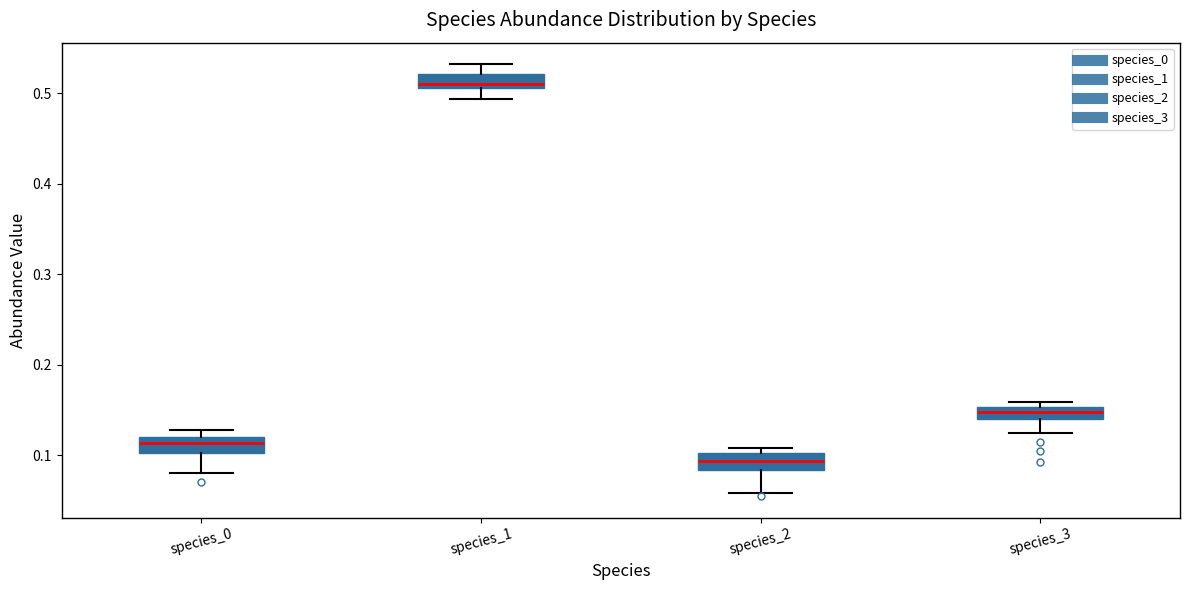

Which box's median line is the lowest?

species_2